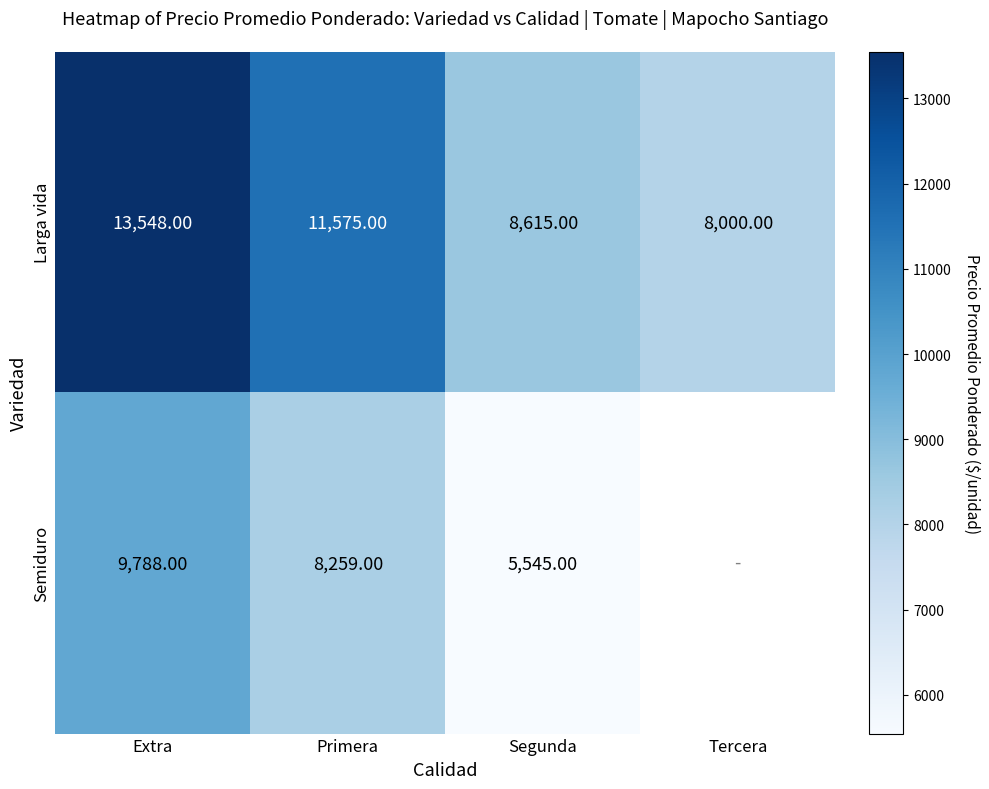

What is the difference between the Larga vida values at Tercera and Segunda?

615